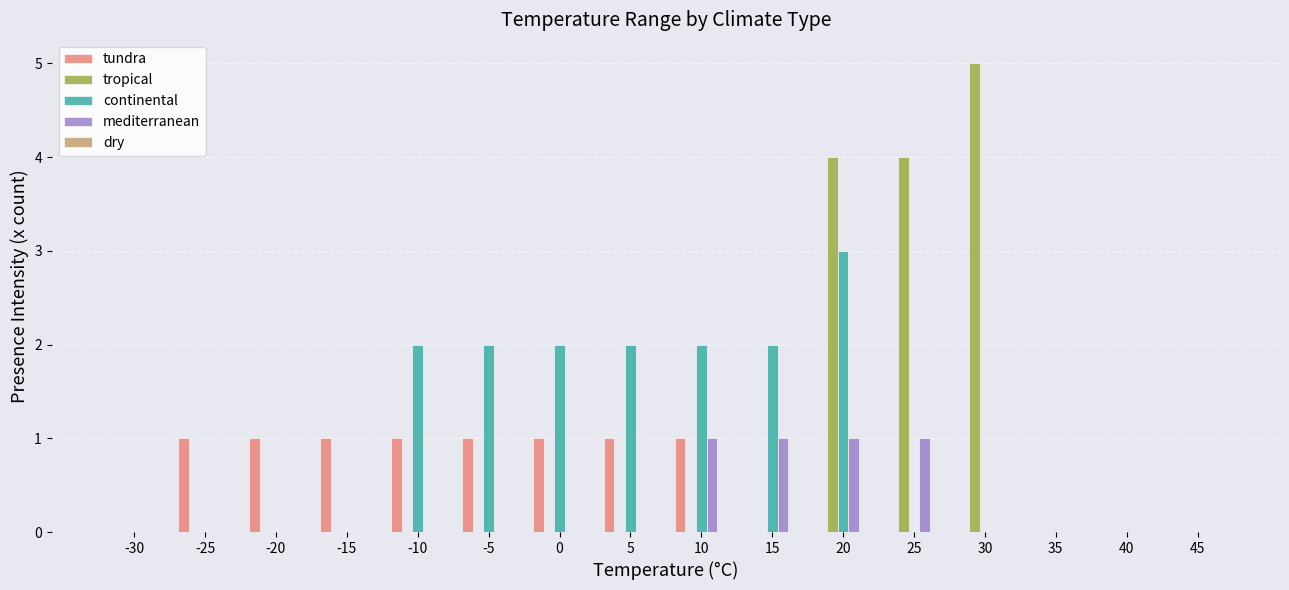

Which series changed the most between 20 and 30?

continental